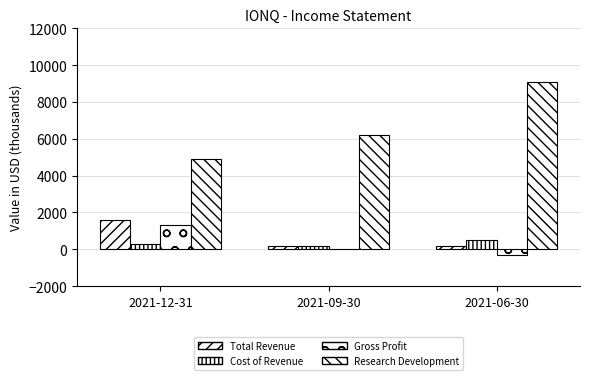

How many data points does each series have?

3